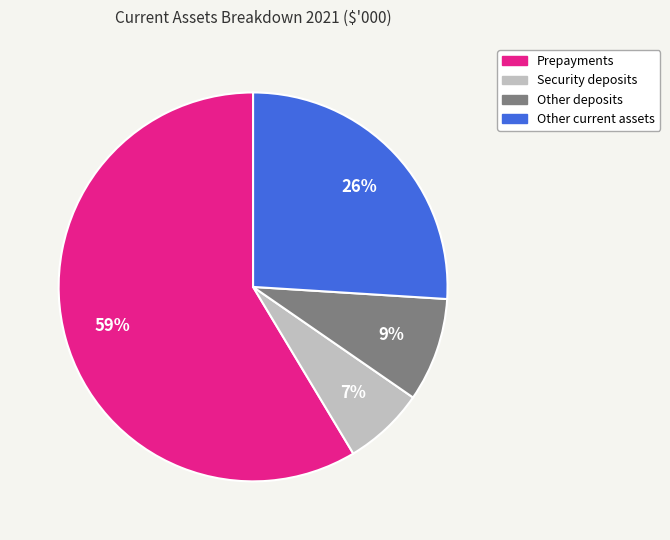

What percentage is the Other deposits slice, to the nearest percent?

9%